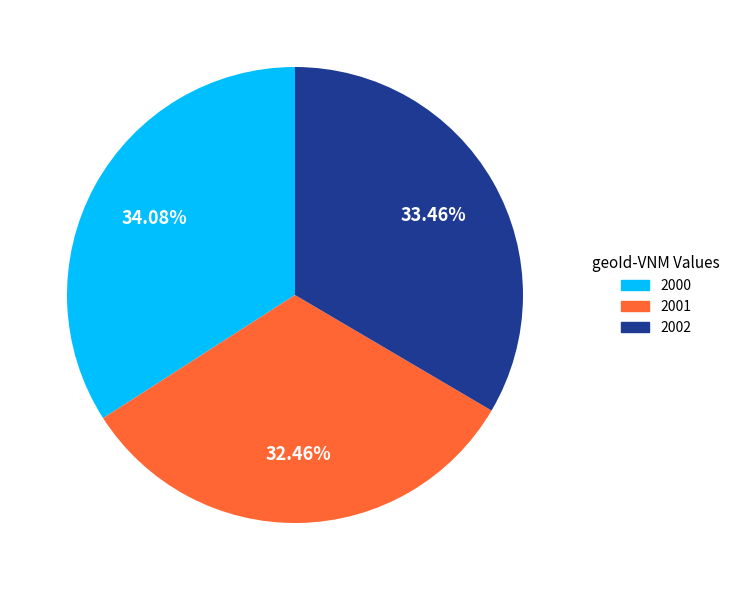

Is there a majority slice in this chart?

No